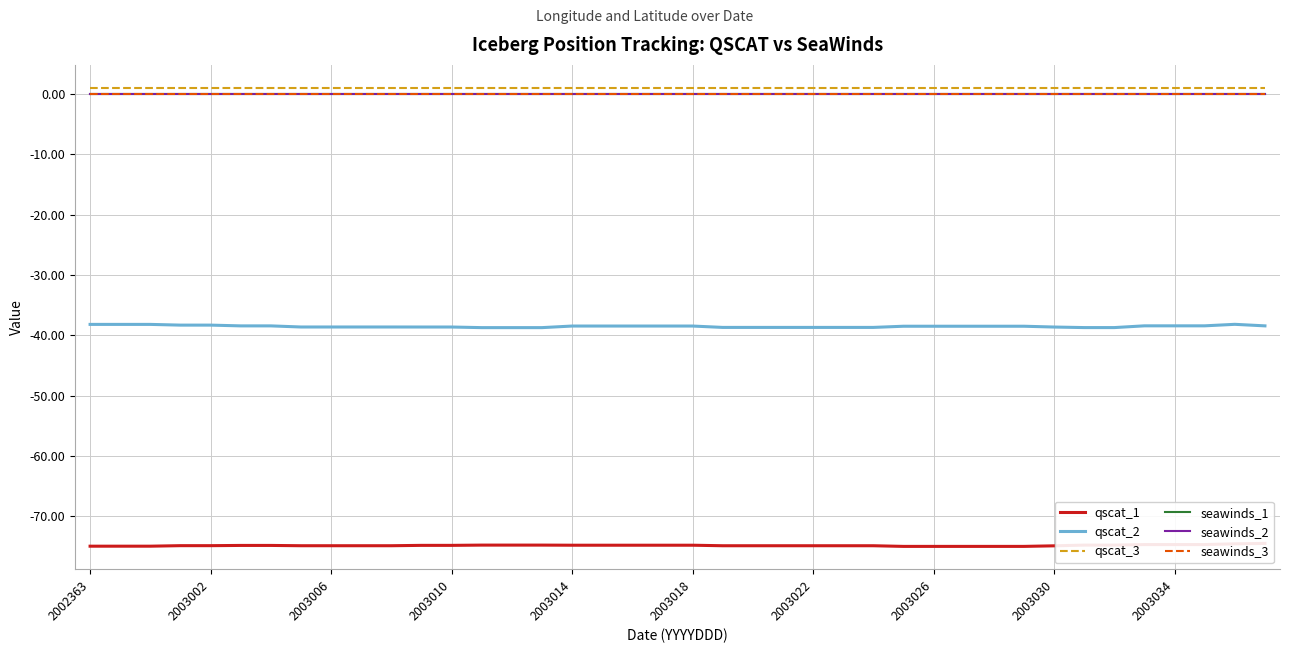

True or false: seawinds_3 and seawinds_2 cross at least once.

False